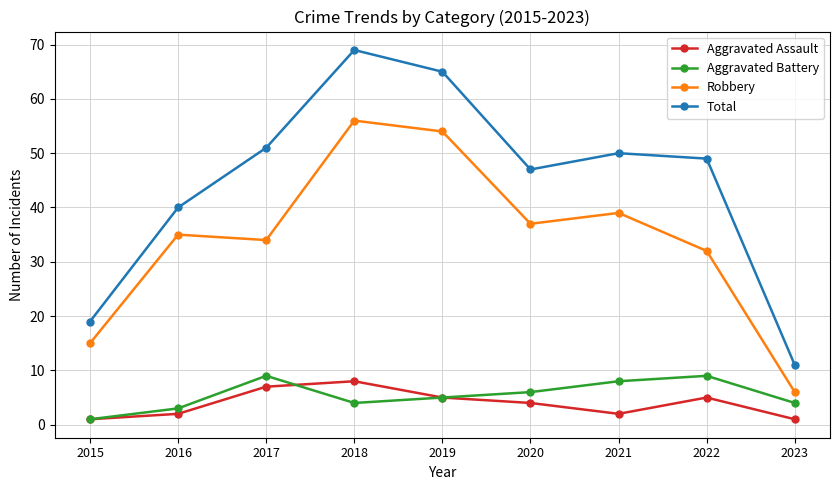

True or false: Aggravated Battery and Total cross at least once.

False